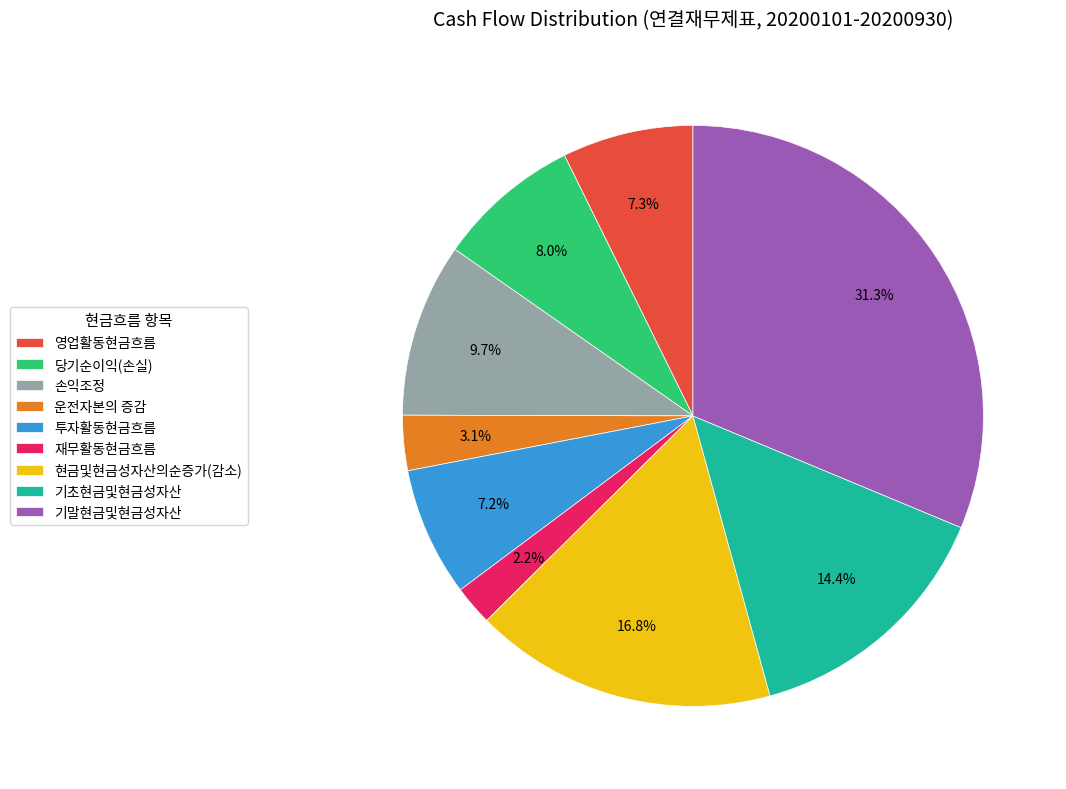

Is 손익조정 the majority of the pie?

No